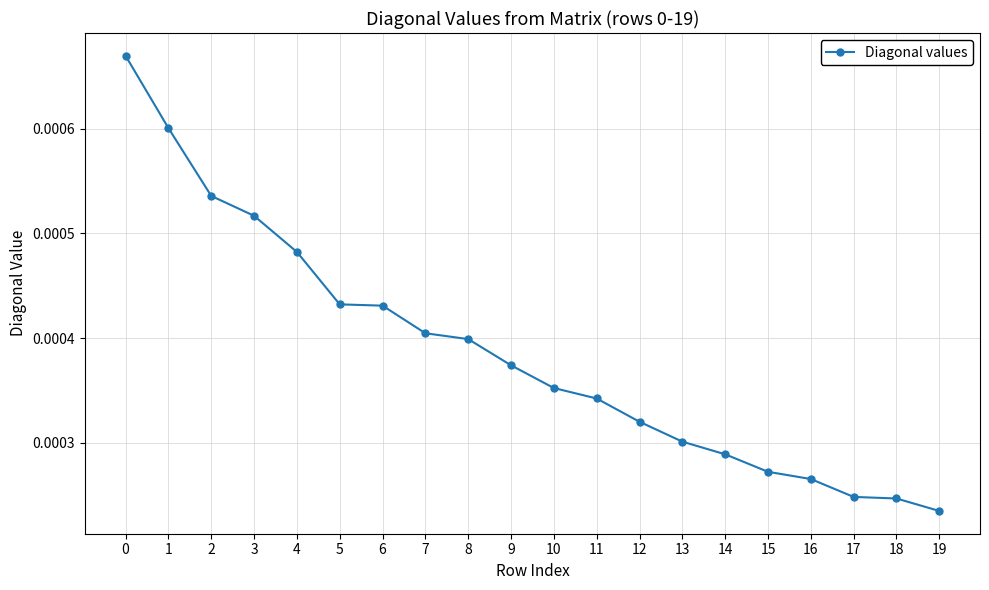

At which label is the value closest to 0?

19